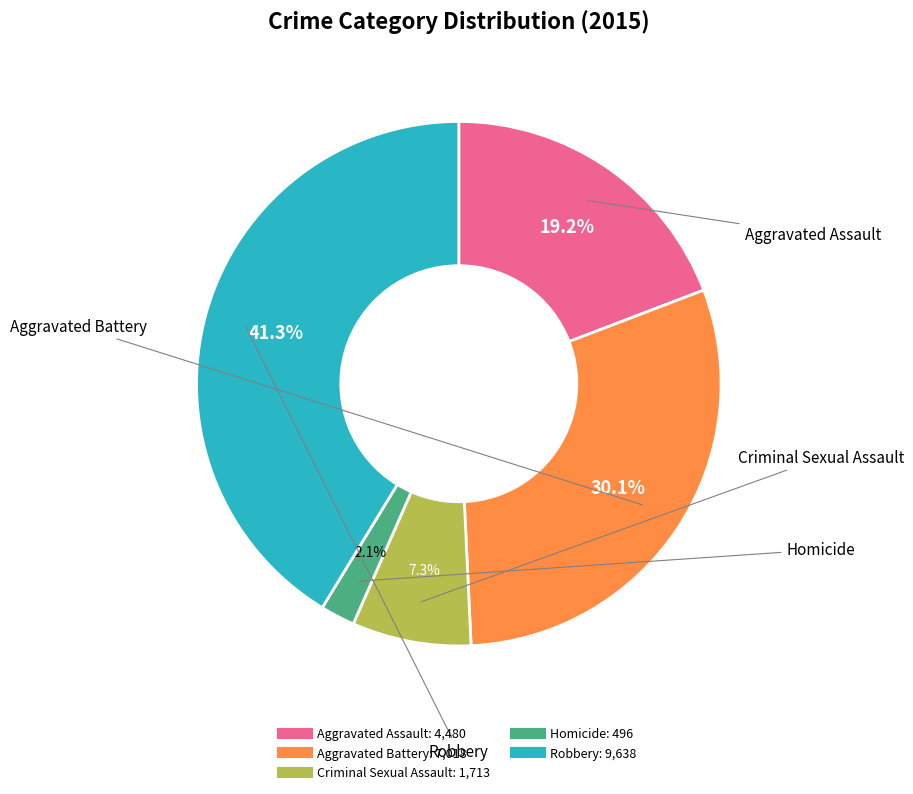

To the nearest percent, what is the average slice percentage?

20%